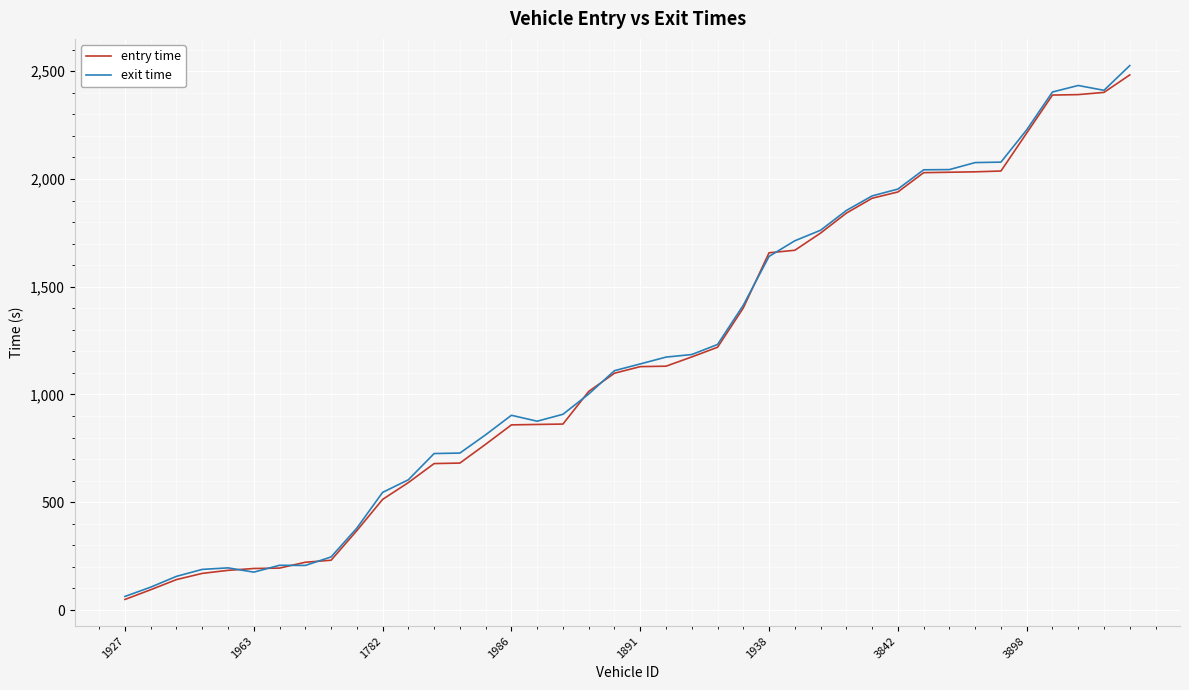

Which series has the widest spread of values?

exit time